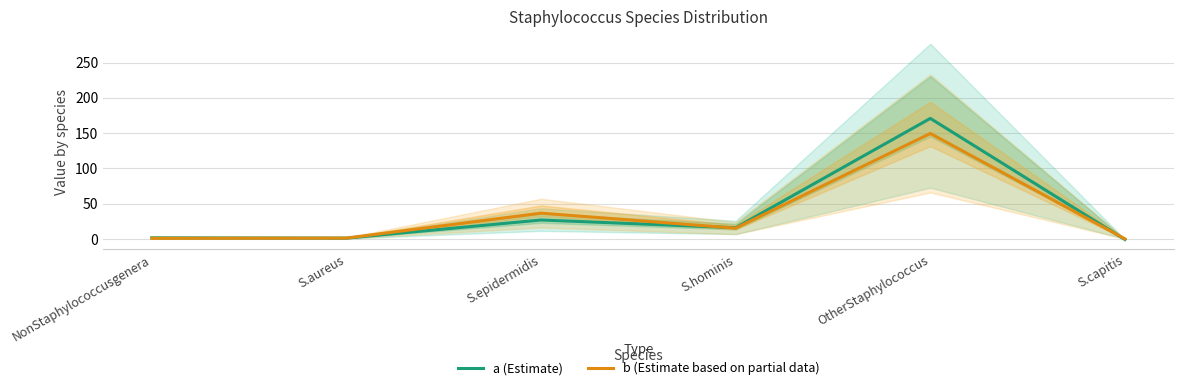

What value does the a (Estimate) series have at S.aureus?

1.1